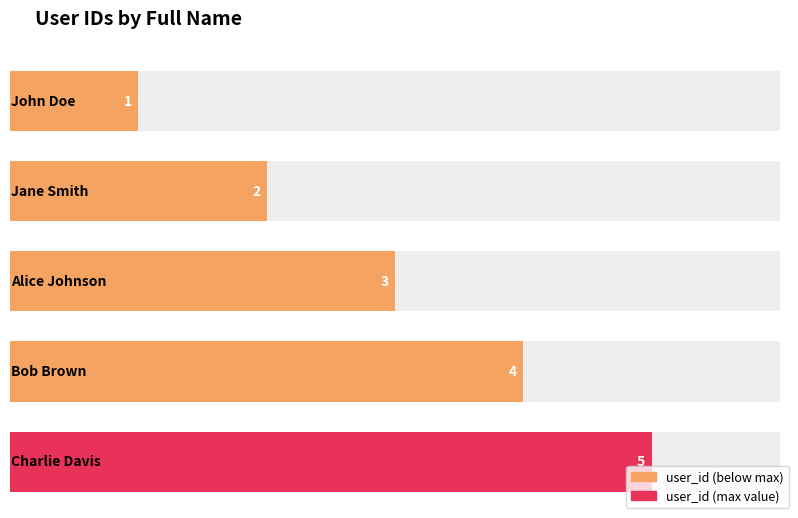

What is the sum of the values at Charlie Davis and John Doe?

6